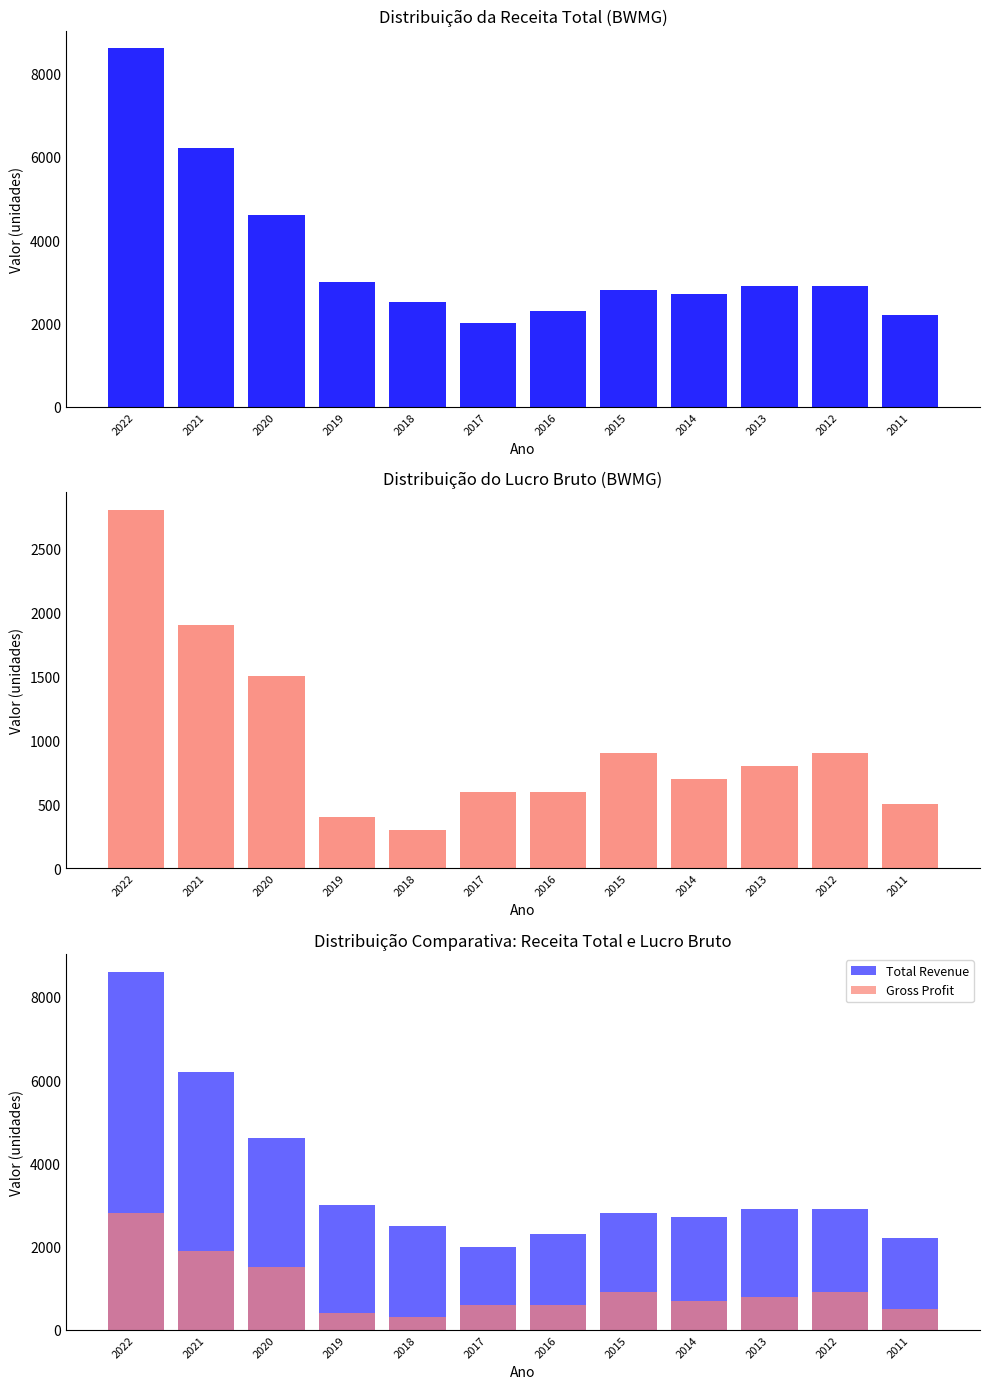

What is the spread (max minus min) of values at 2016?

1700